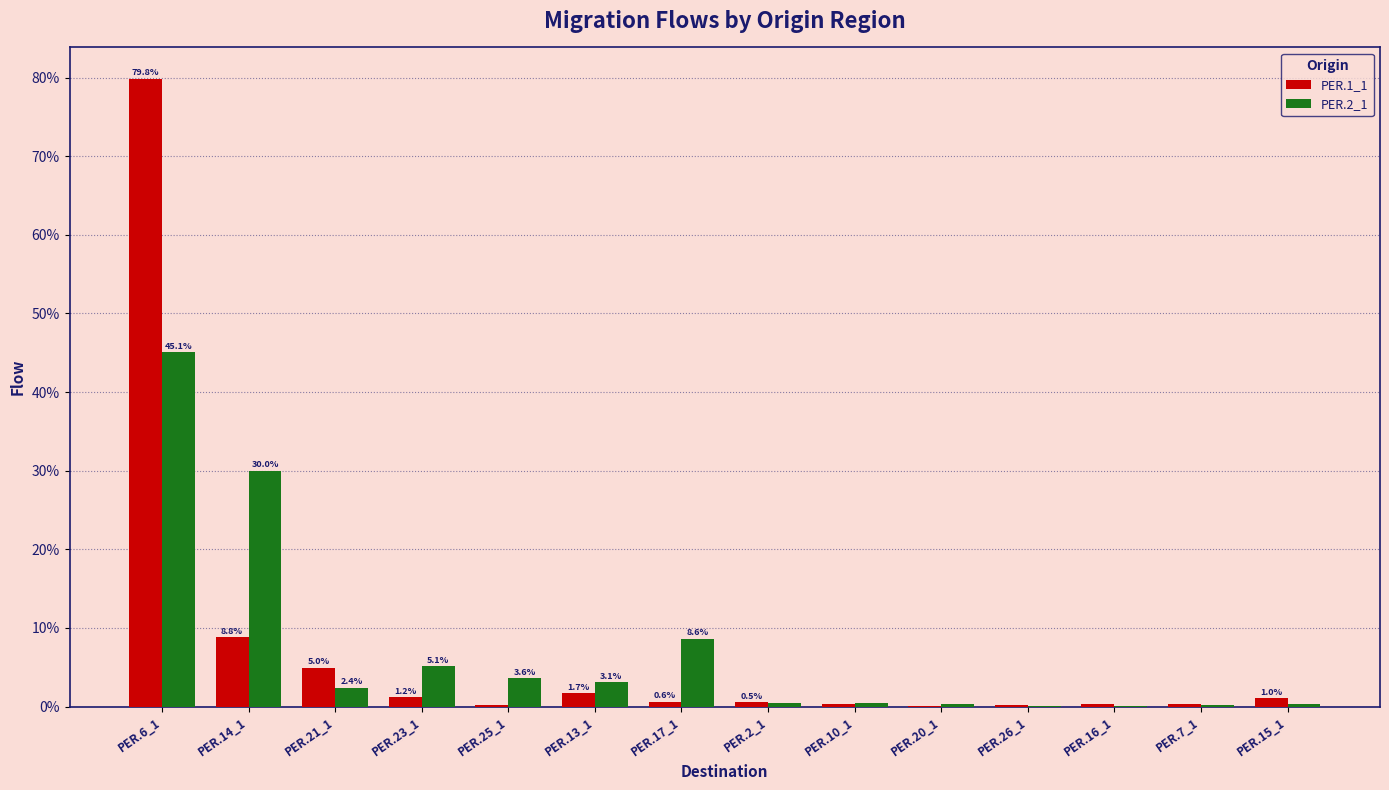

The value of PER.2_1 at PER.14_1 is 30.0. True or false?

True